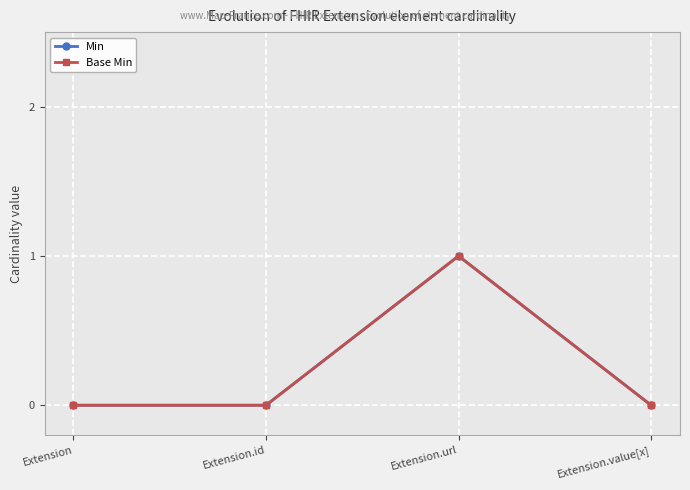

What is the label of the 4th point from the left?

Extension.value[x]